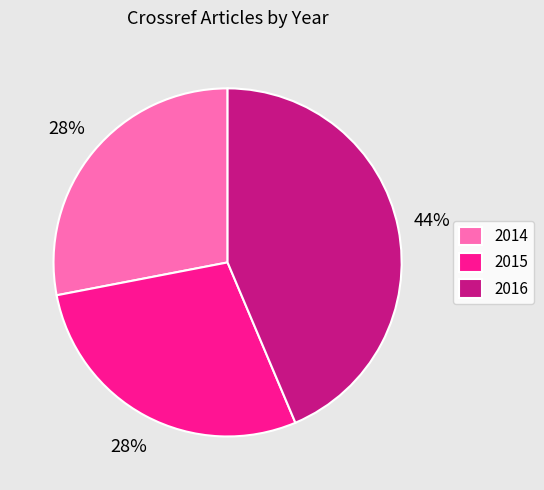

Do 2014 and 2015 together represent more than half of the pie?

Yes